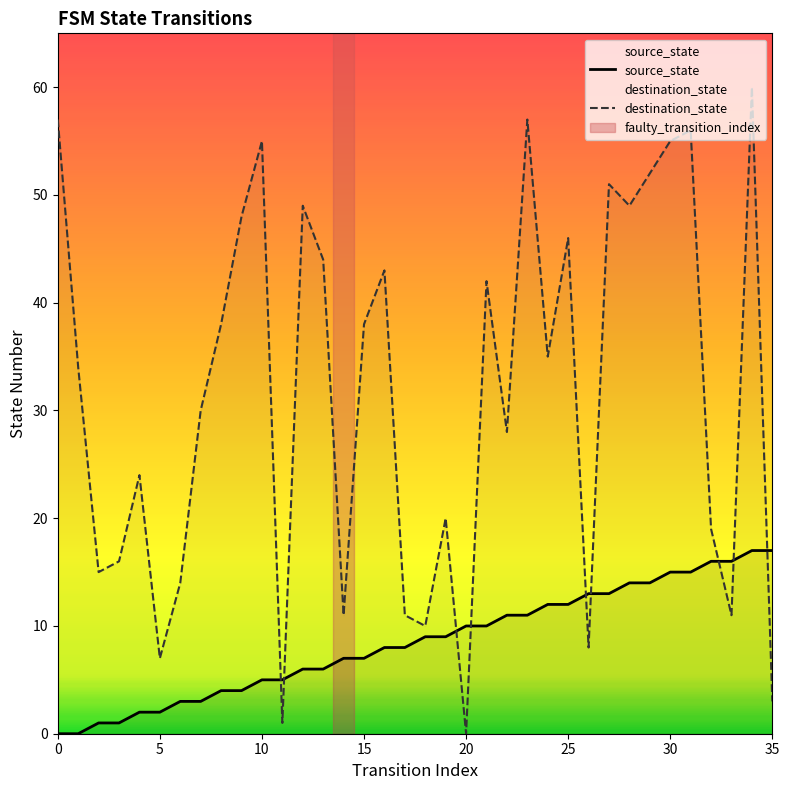

The destination_state series shows 31 at 19. True or false?

False